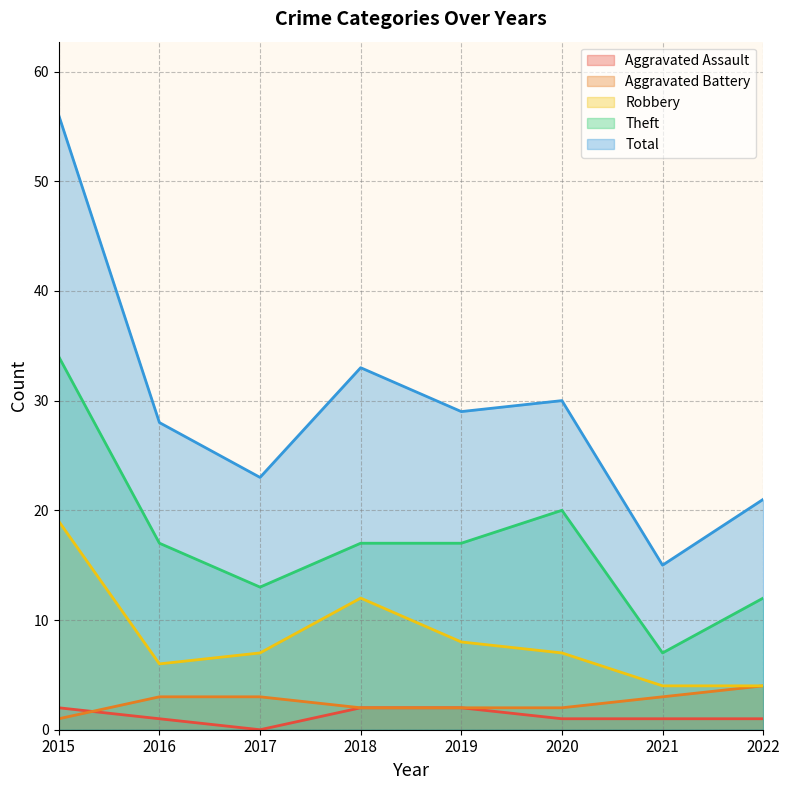

How many lines are shown in the chart?

5